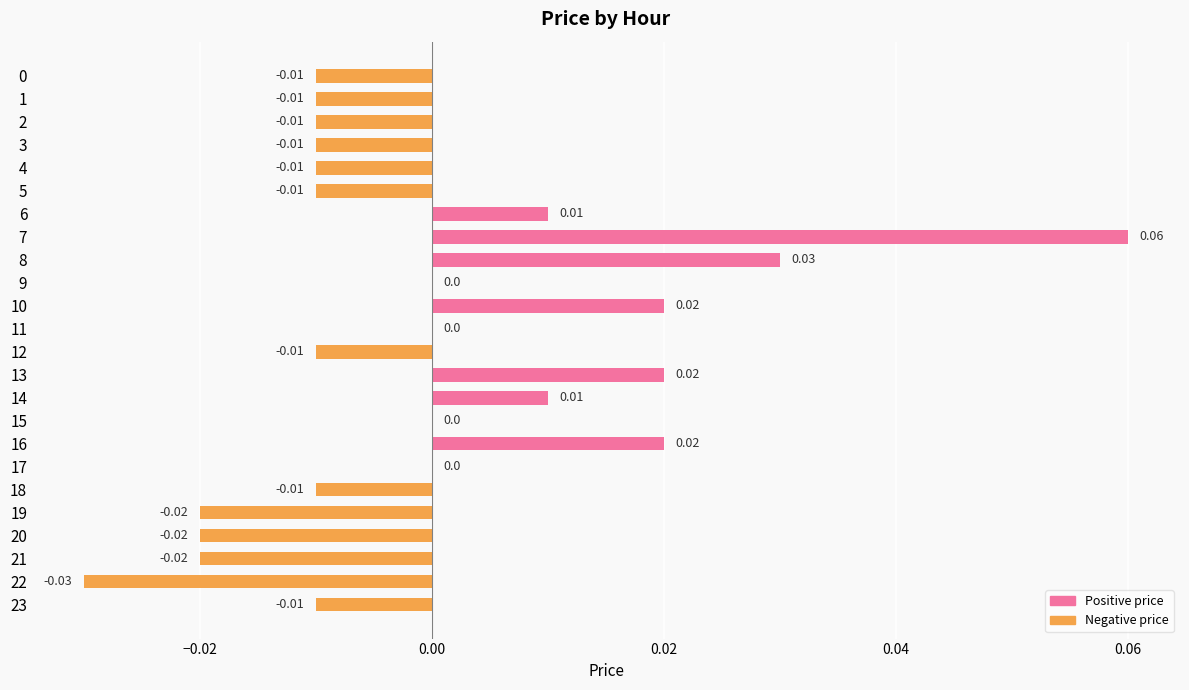

Between 15 and 6, which is larger?

6